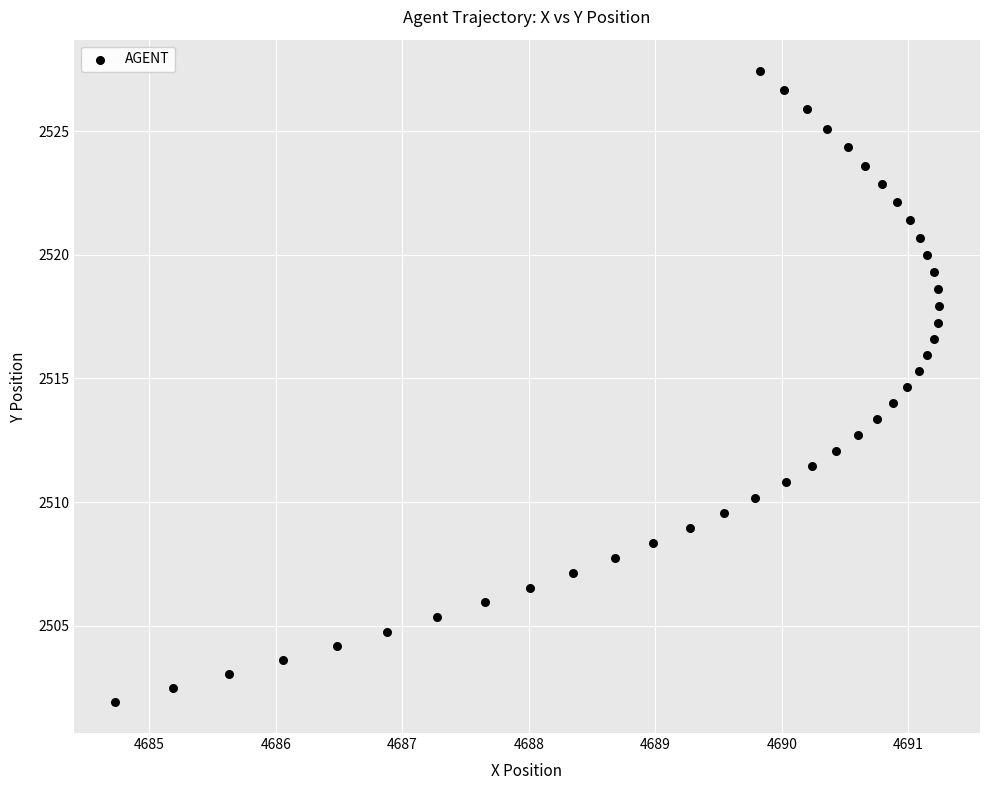

What is the range of X values (max minus min)?

6.5